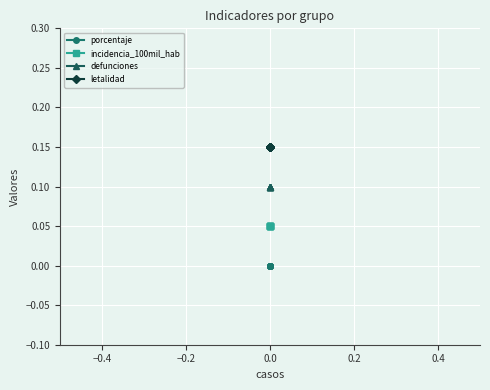

What position from the right is 0.6?

1